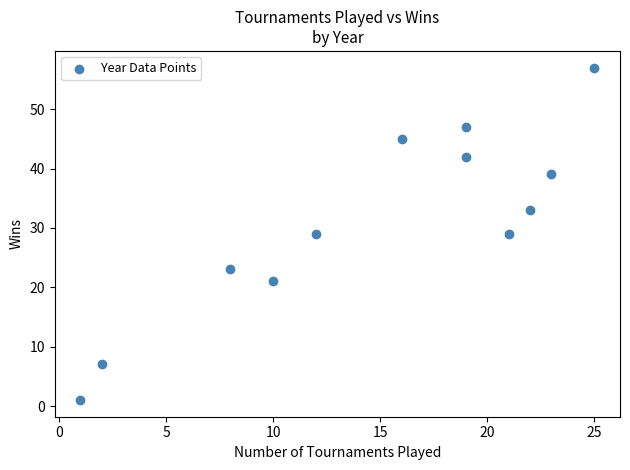

What is the average Y value?

31